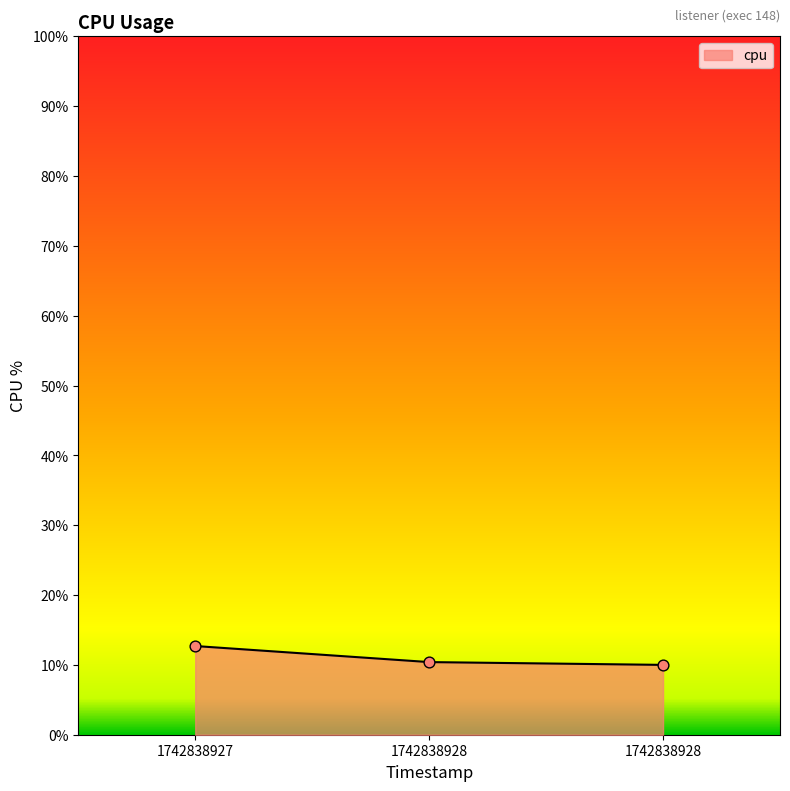

What is the change in value from 1742838927 to 1742838928?

-2.7